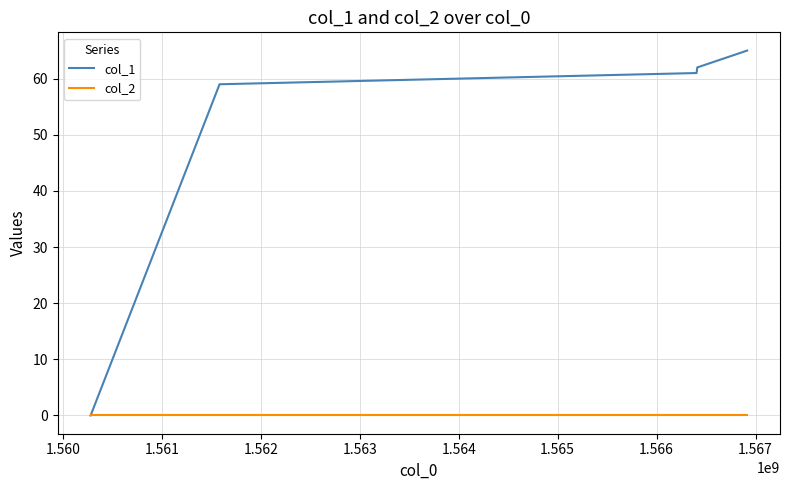

Which series has the largest total across all categories?

col_1